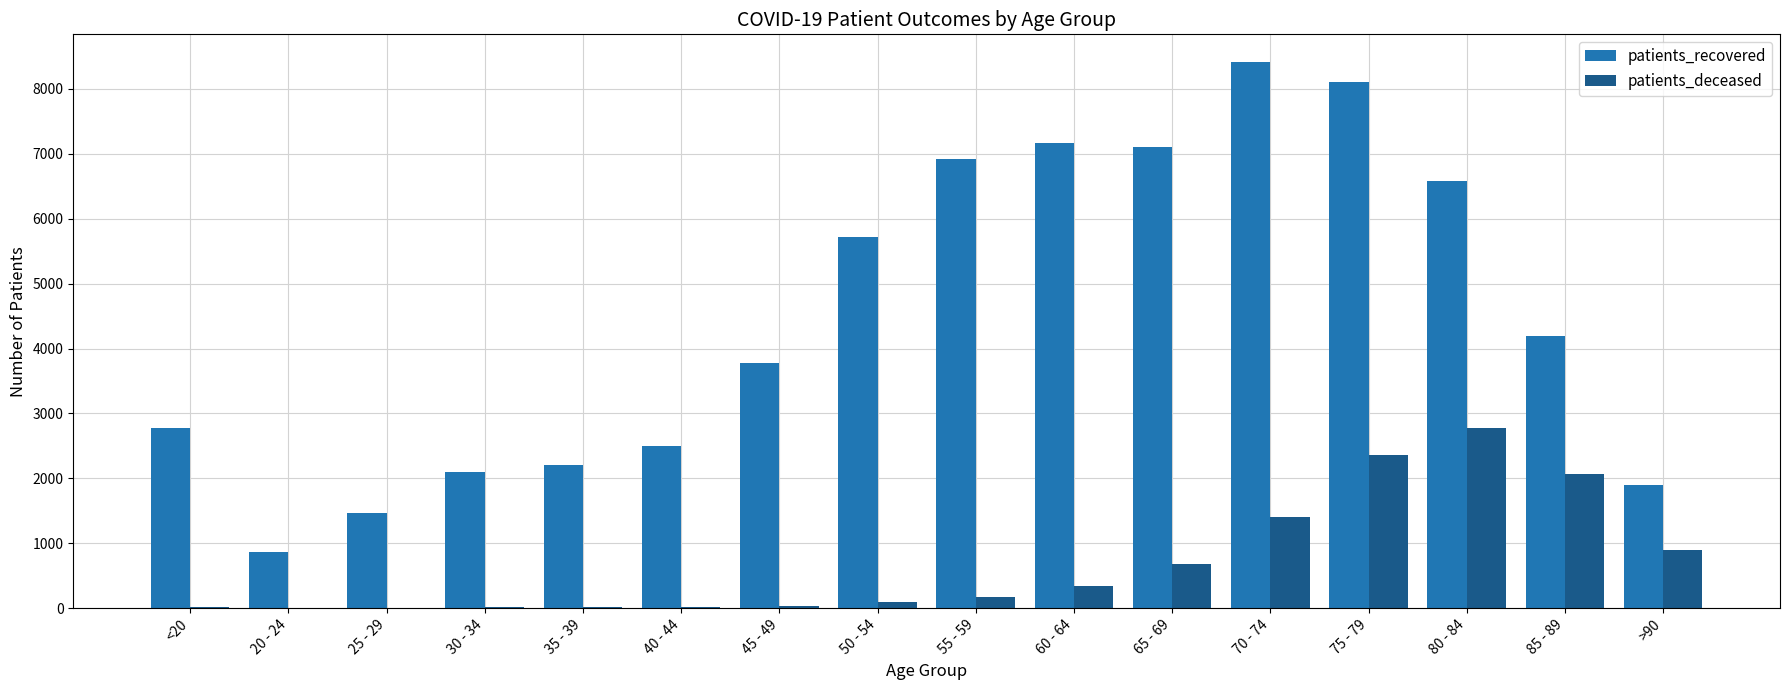

Is it true that patients_recovered equals 3966 at <20?

False